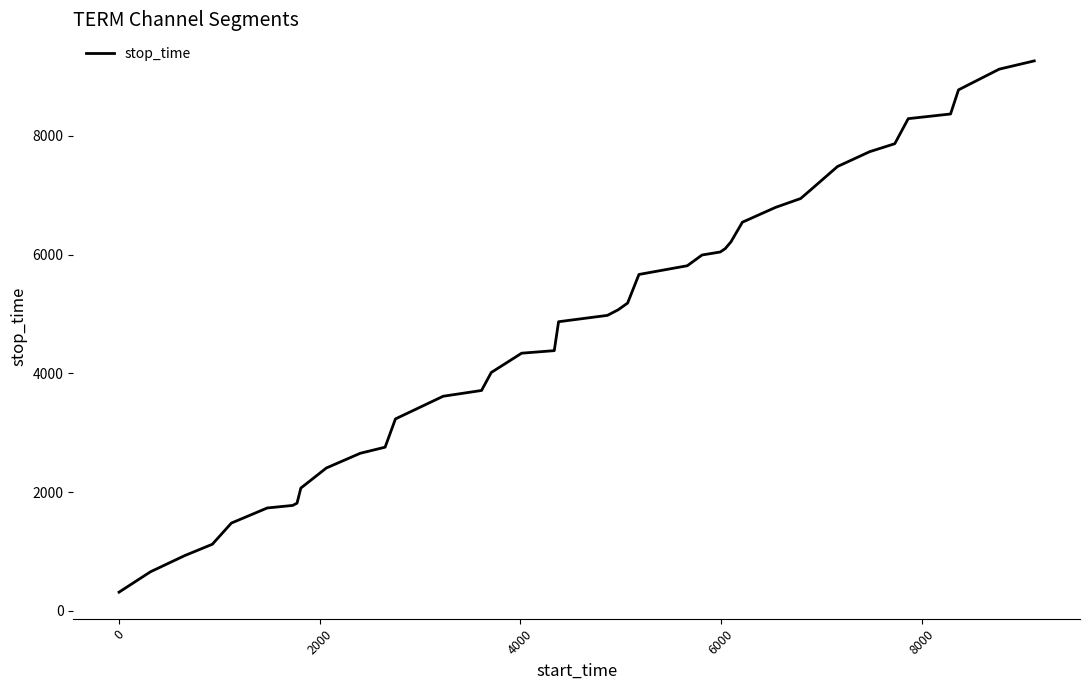

What is the smallest value displayed?

313